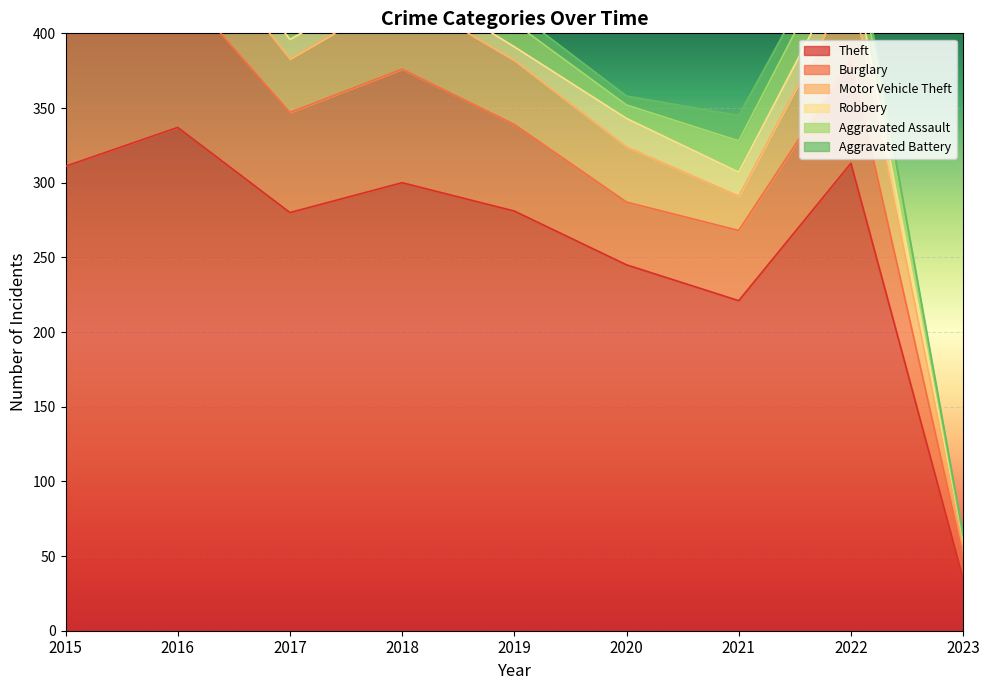

How many series are shown in this chart?

6